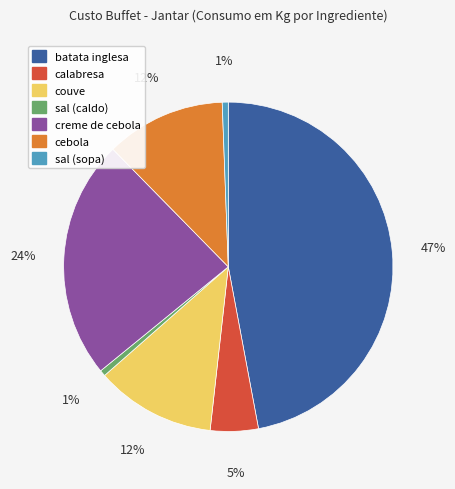

Is it true that couve is 5% of the pie?

False